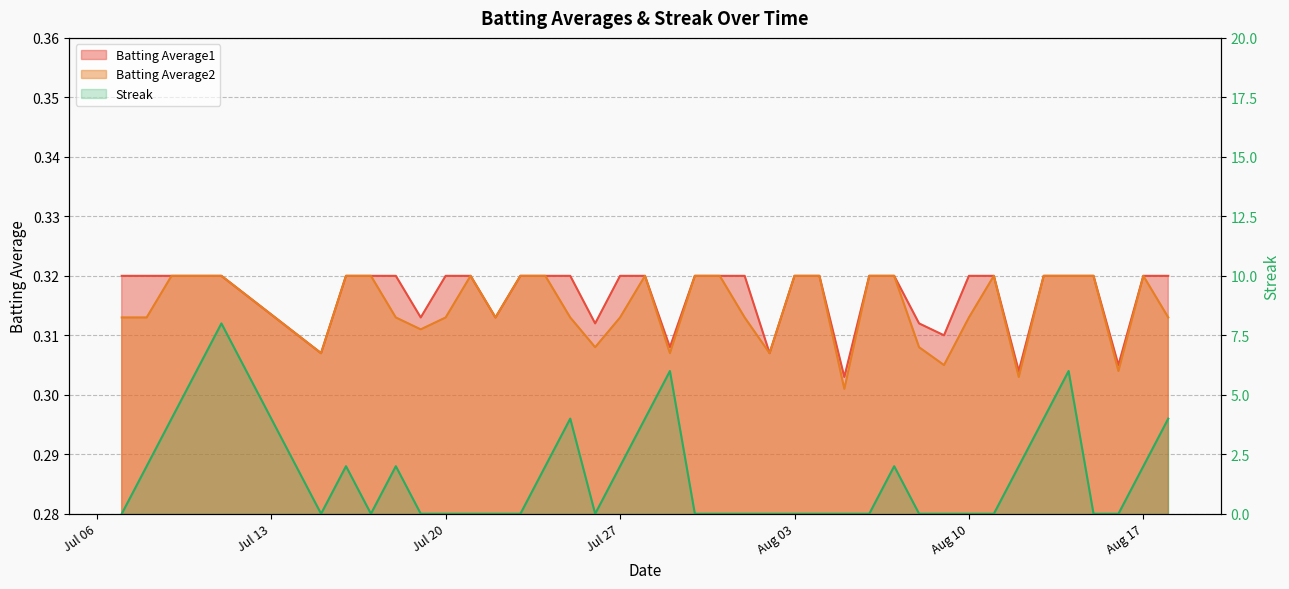

What is the value of the Batting Average2 point at the 21st from the left?

0.3